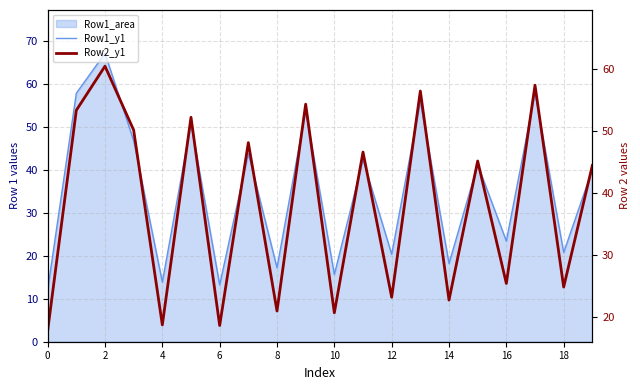

Is it true that Row2_y1 equals 24.8 at 18?

True